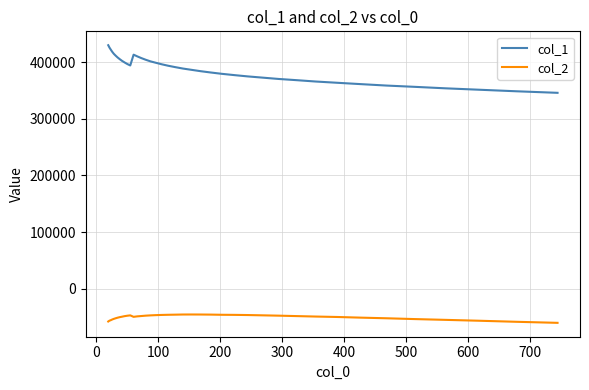

What is the sum of all col_1 values?

15528219.1